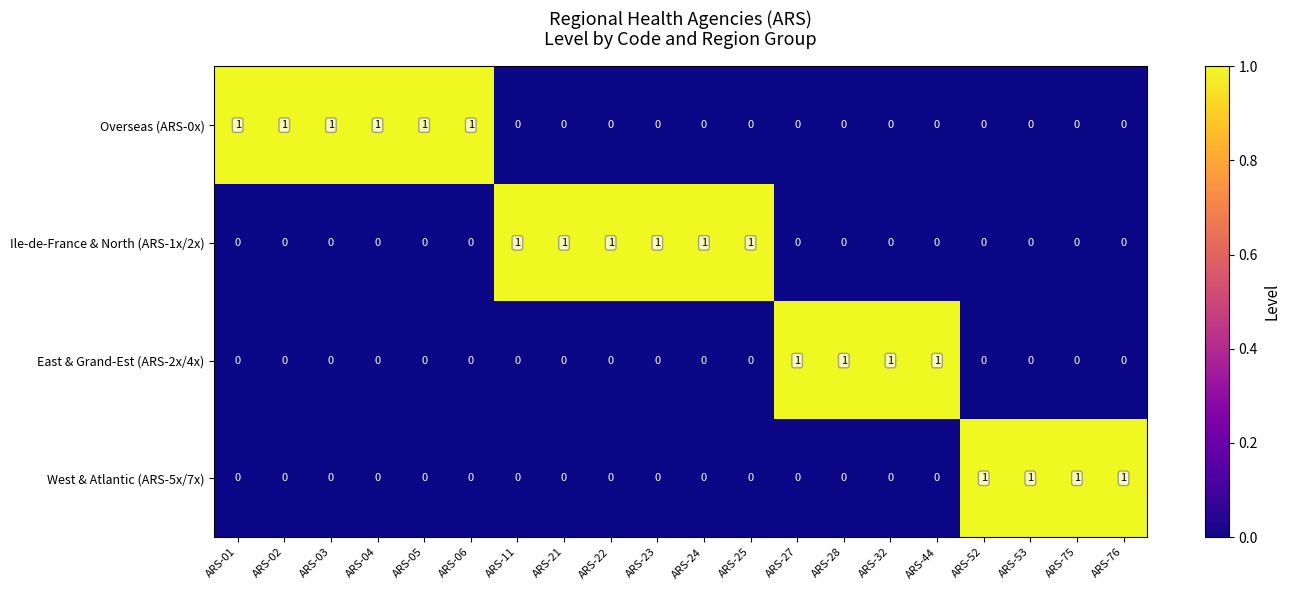

How many categories are shown in the chart?

20